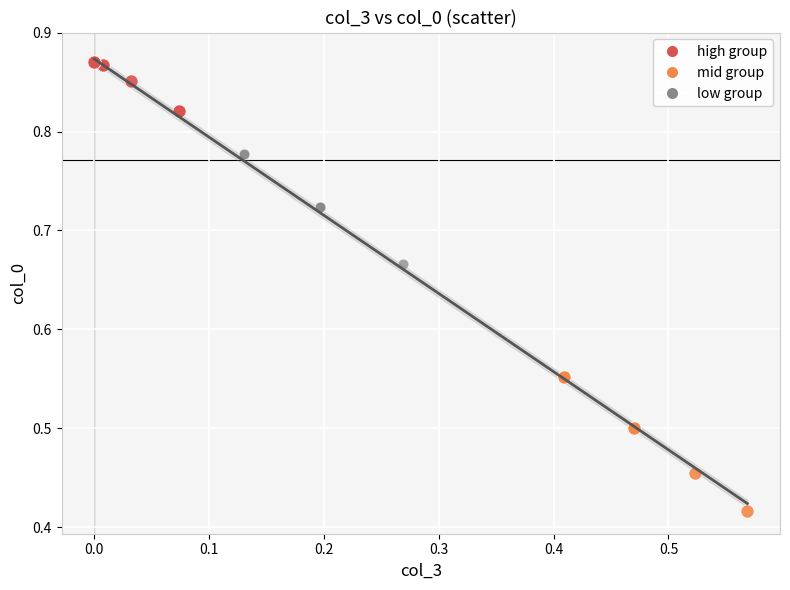

Which series contains the lowest Y value?

low group